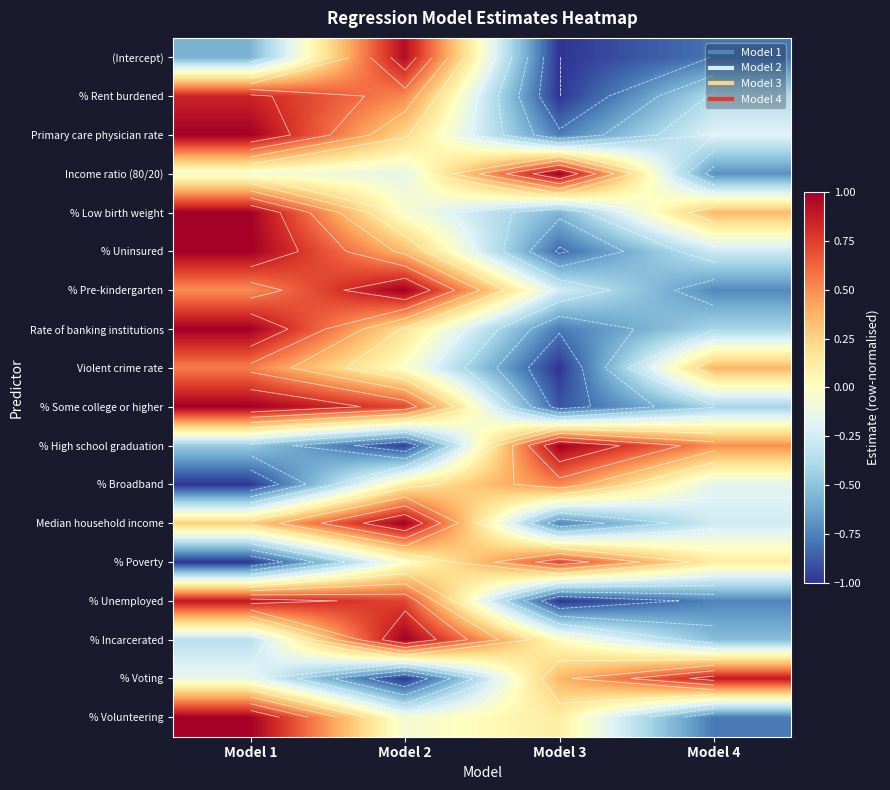

How many series are shown in this chart?

18